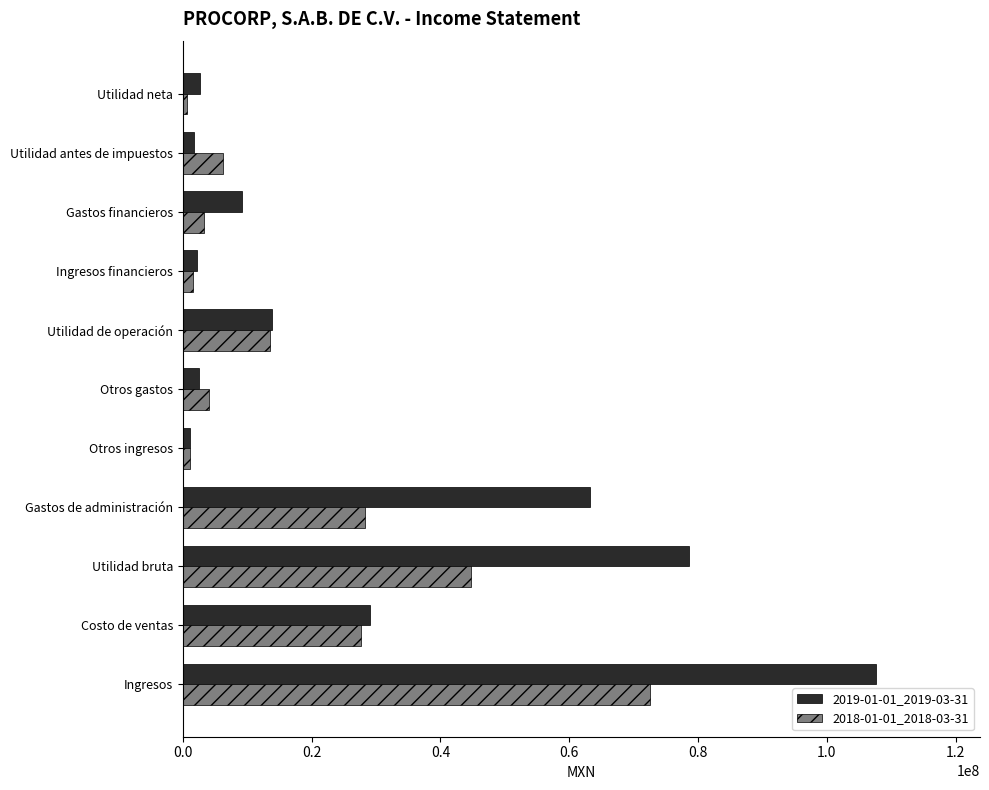

List the series in order of their peak value, lowest first.

2018-01-01_2018-03-31, 2019-01-01_2019-03-31